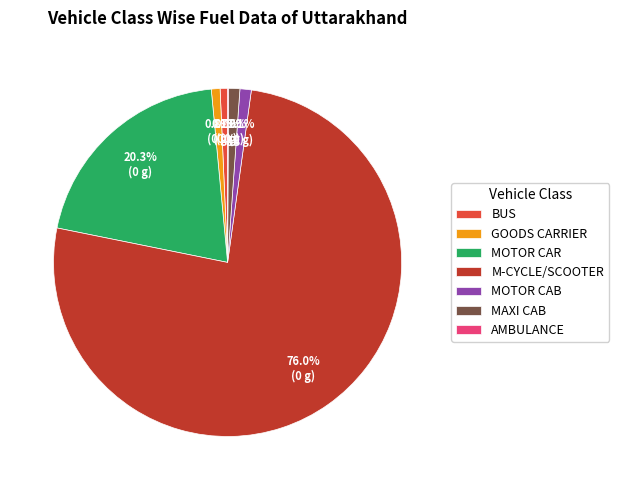

To the nearest percent, what percentage of the pie is MOTOR CAR?

20%